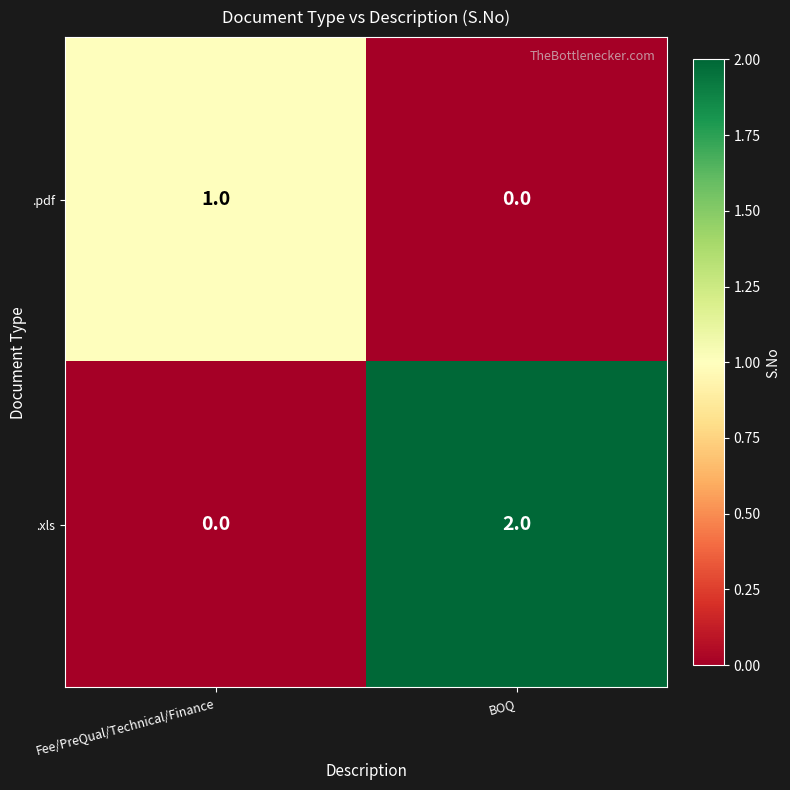

What is the spread (max minus min) of values at Fee/PreQual/Technical/Finance?

1